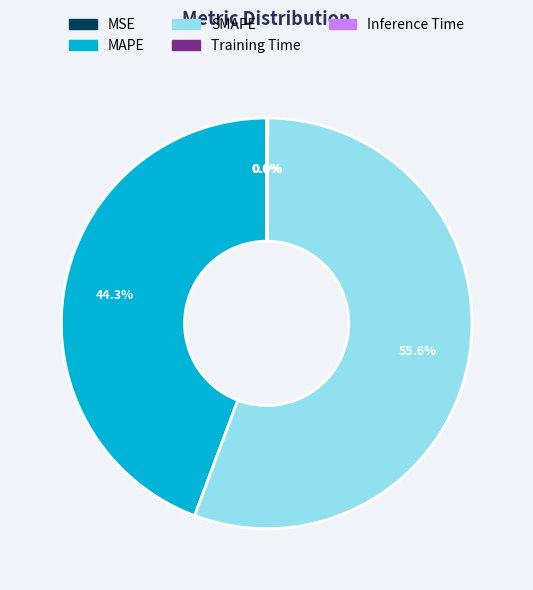

Which slice is the largest?

SMAPE